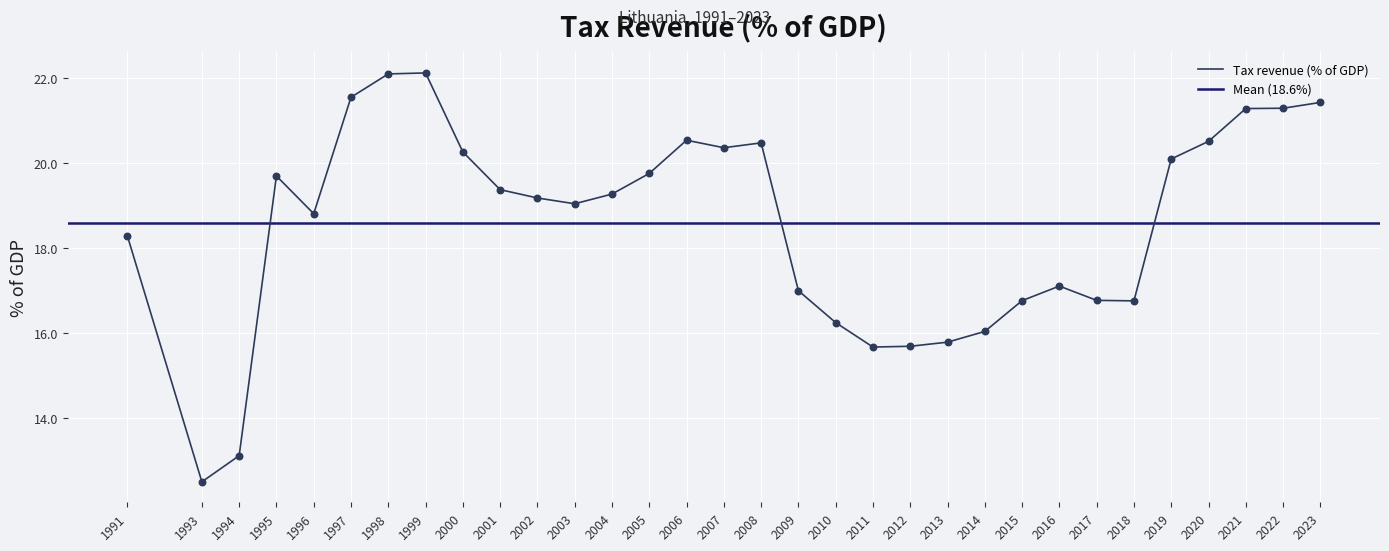

What is the change in value from 2003 to 2021?

+2.2